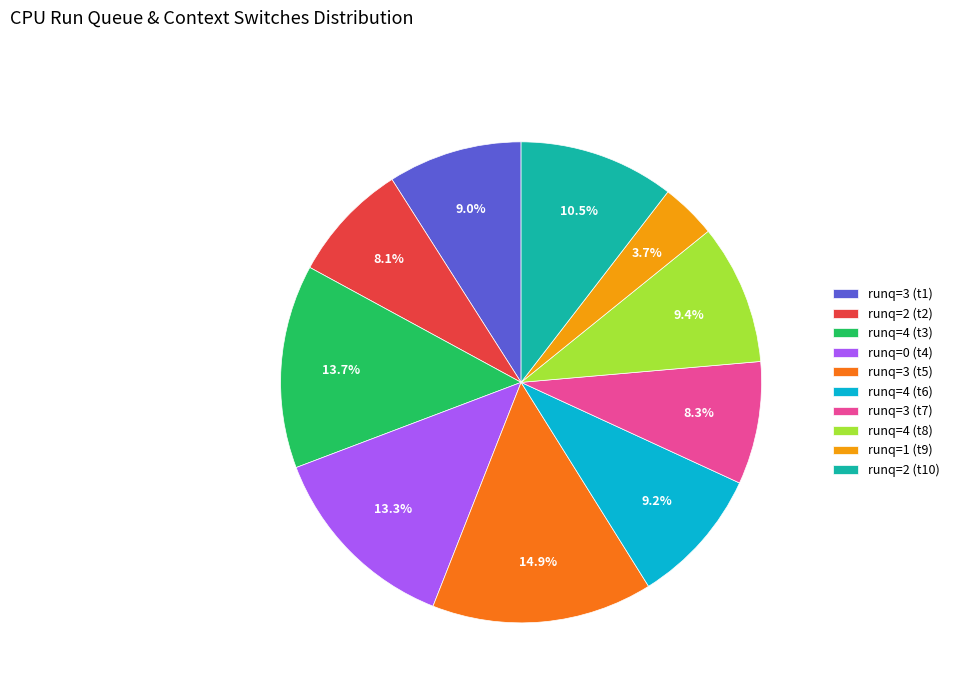

Is there a majority slice in this chart?

No